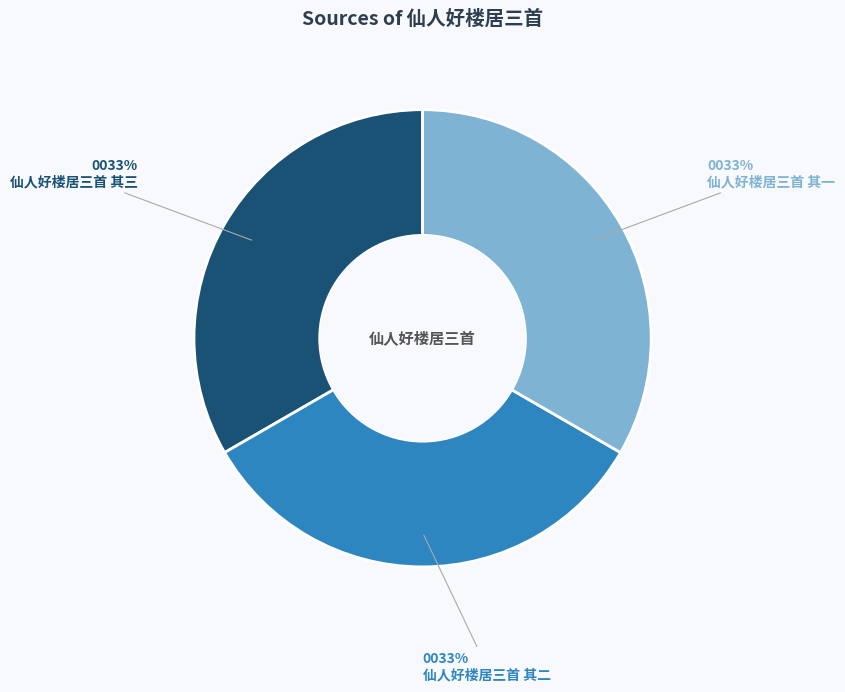

True or false: 仙人好楼居三首 其三 accounts for 28% of the total.

False